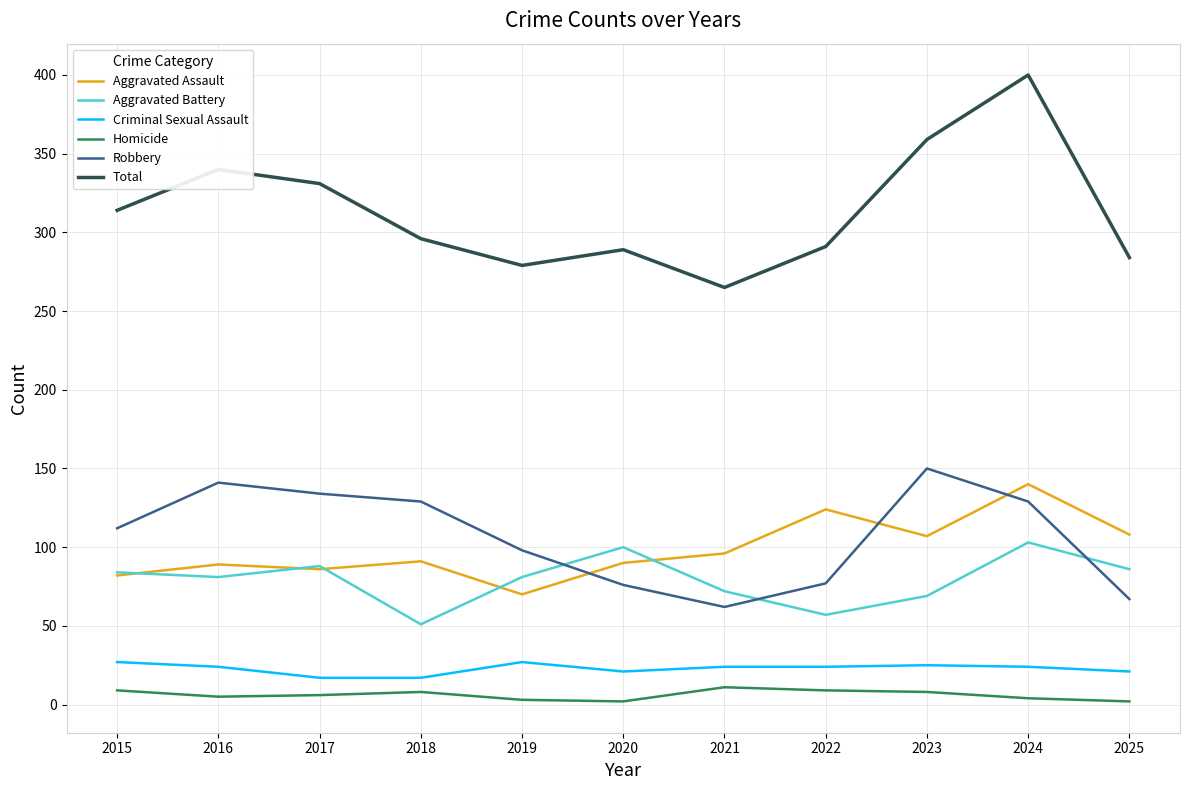

True or false: Criminal Sexual Assault has a value of 21 at 2020.

True